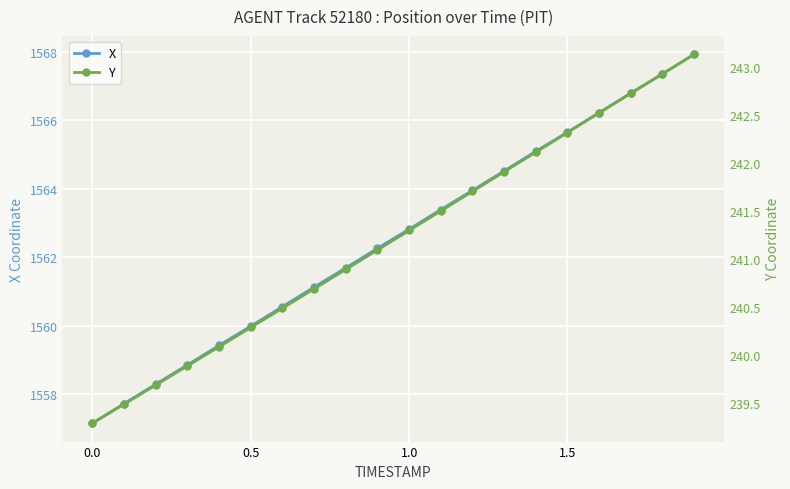

True or false: X has more than 2 points higher than both neighbors.

False